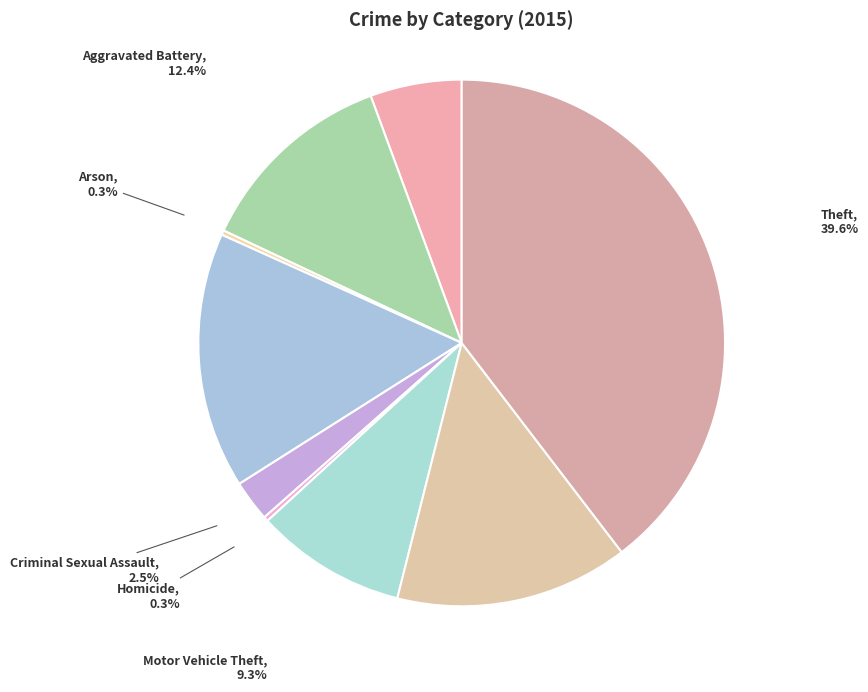

What is the largest slice in the pie chart?

Theft